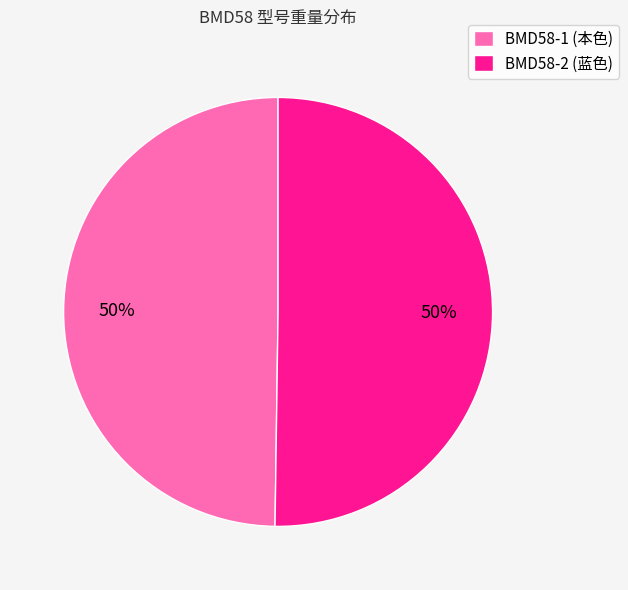

To the nearest percent, what is the combined percentage of BMD58-2 (蓝色) and BMD58-1 (本色)?

100%